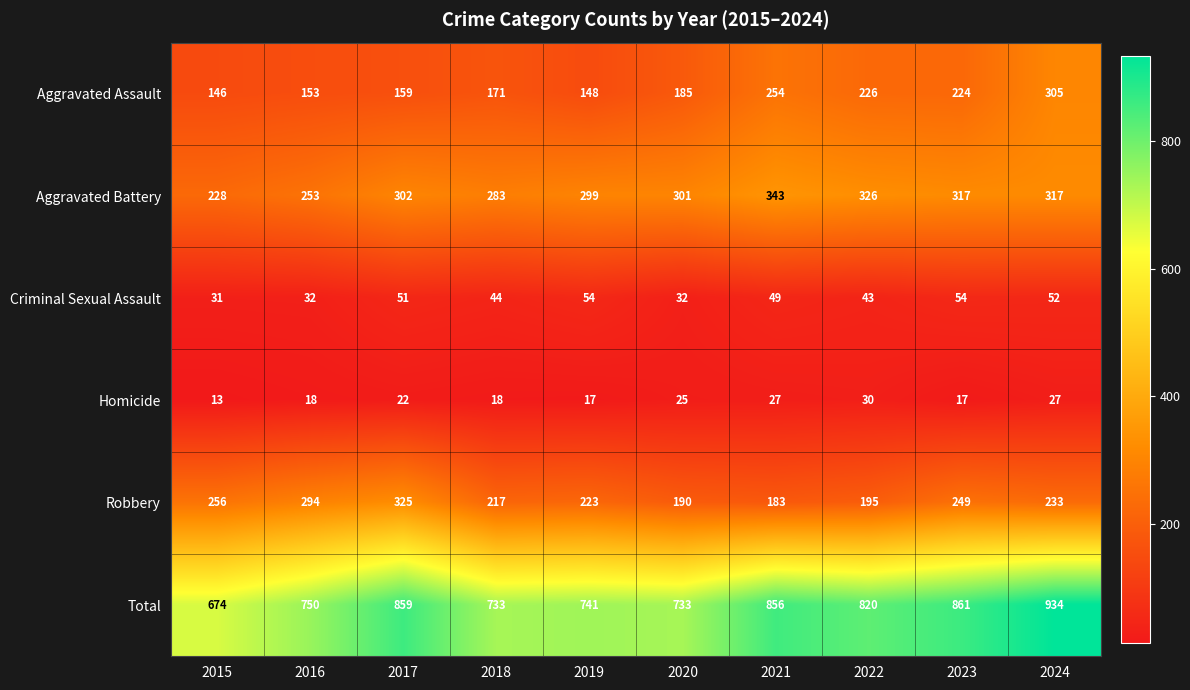

True or false: Total has a value of 351 at 2015.

False